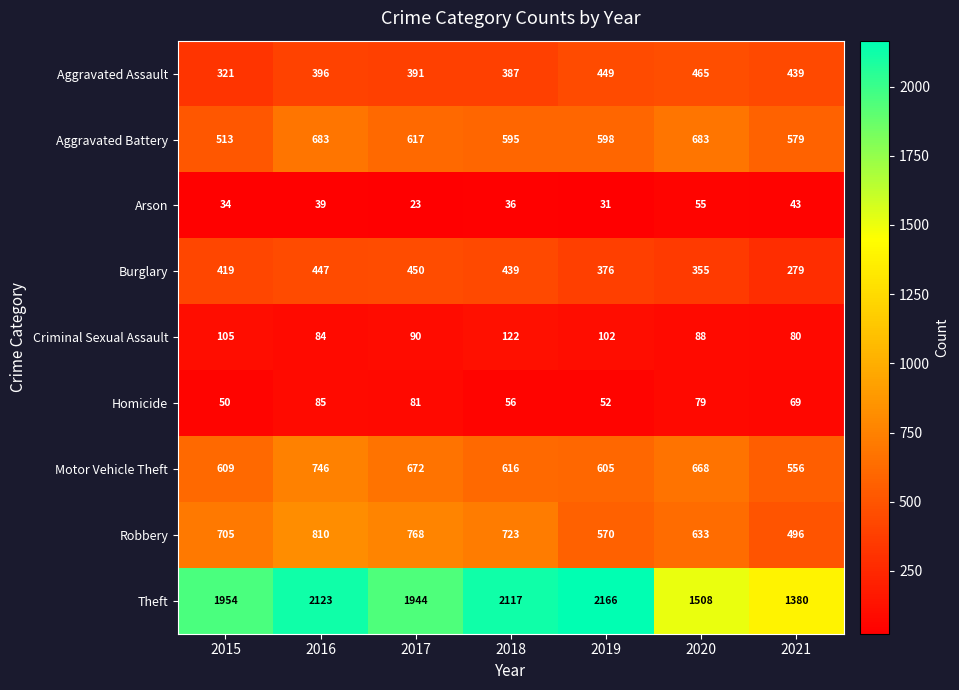

What is the difference between the maximum and minimum values in the Arson series?

32